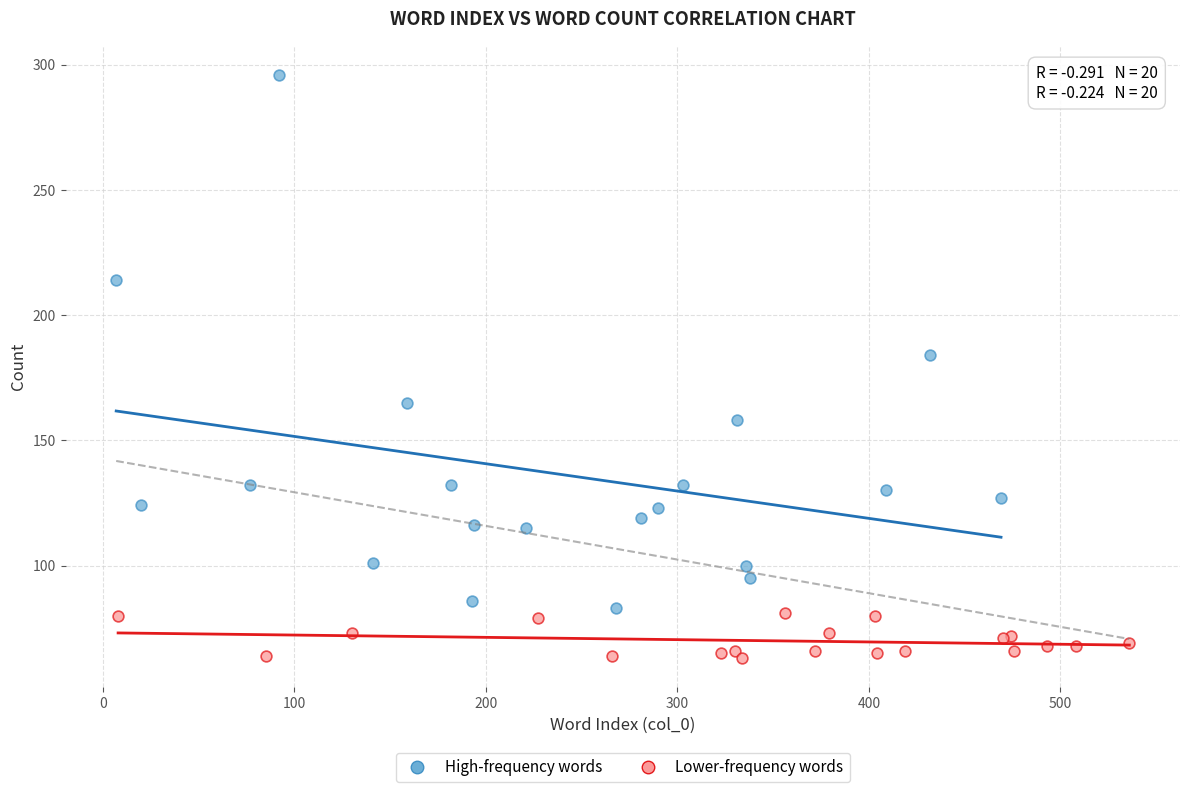

Which series reaches the minimum Y coordinate?

Lower-frequency words